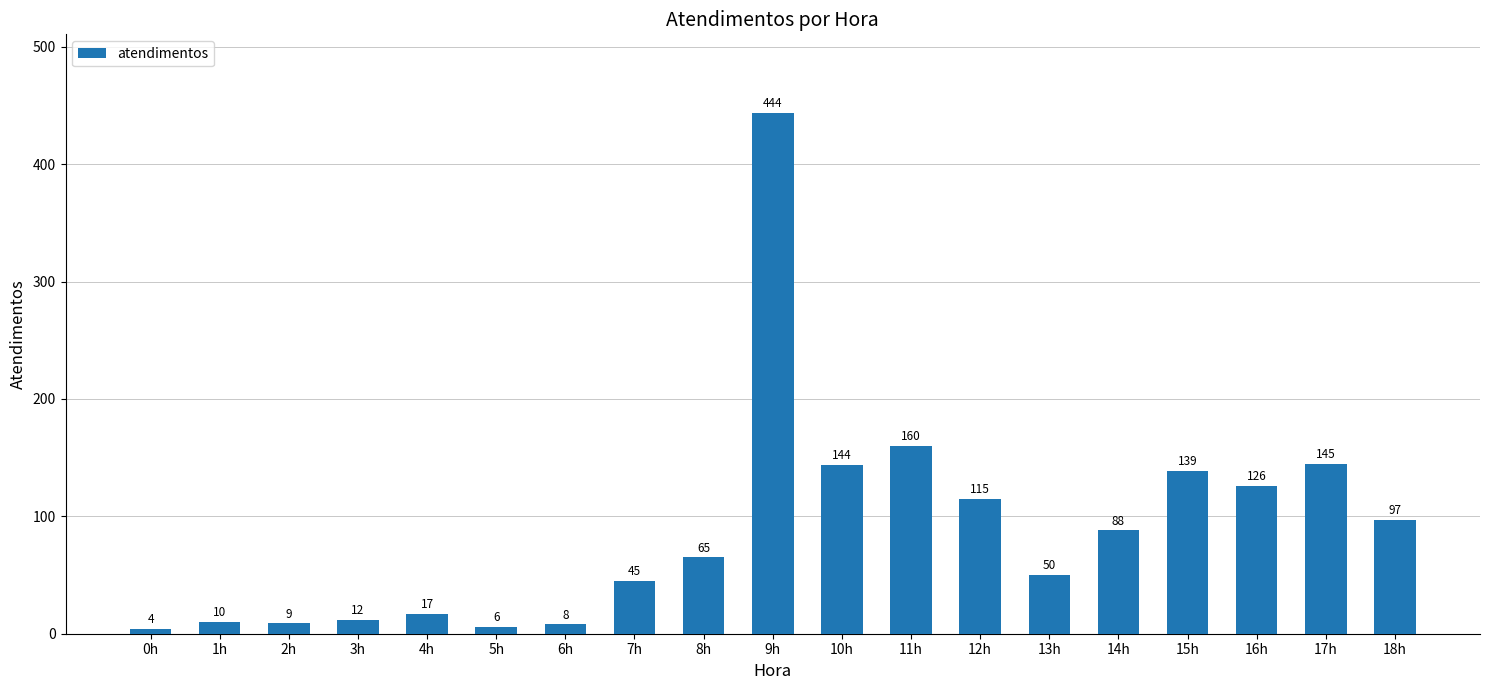

What is the minimum value shown in the chart?

4